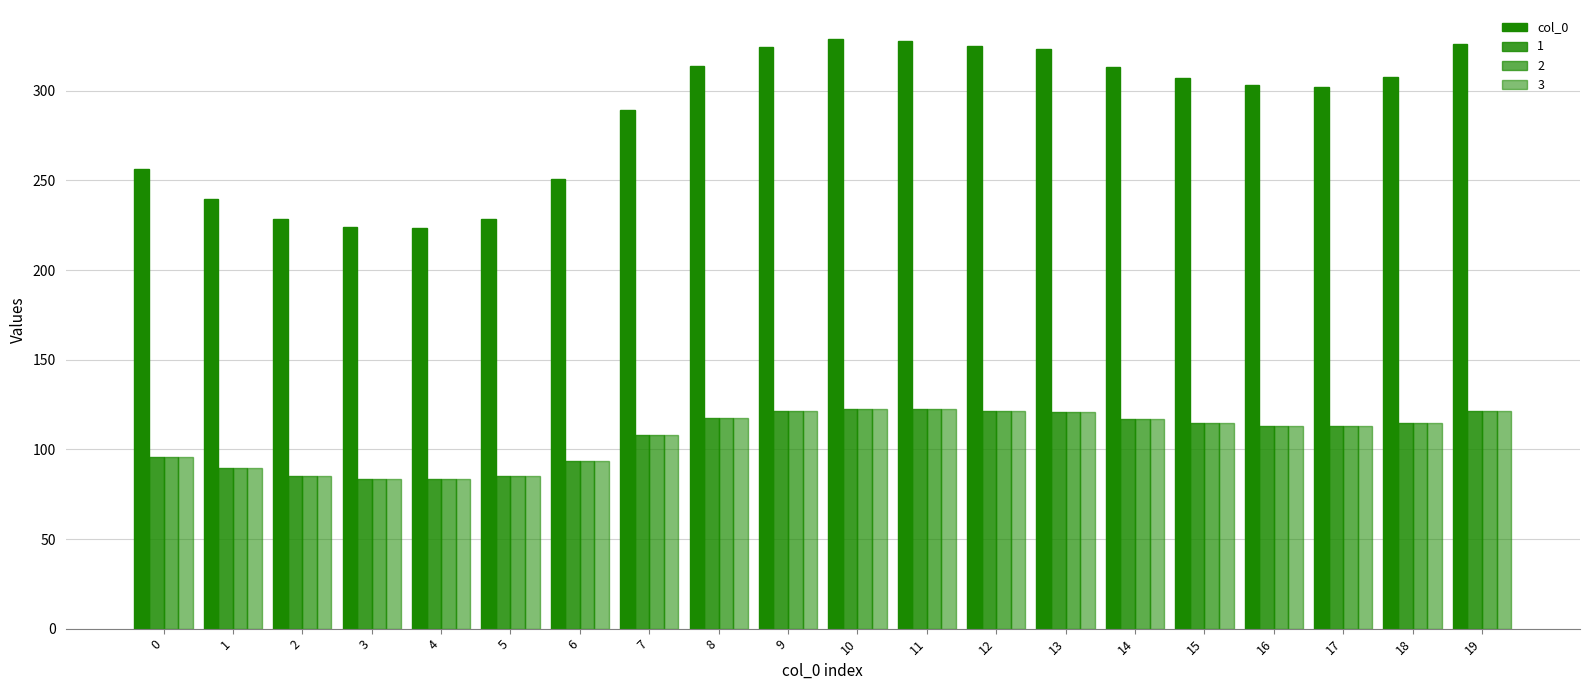

How many values in the col_0 series are below 307?

10